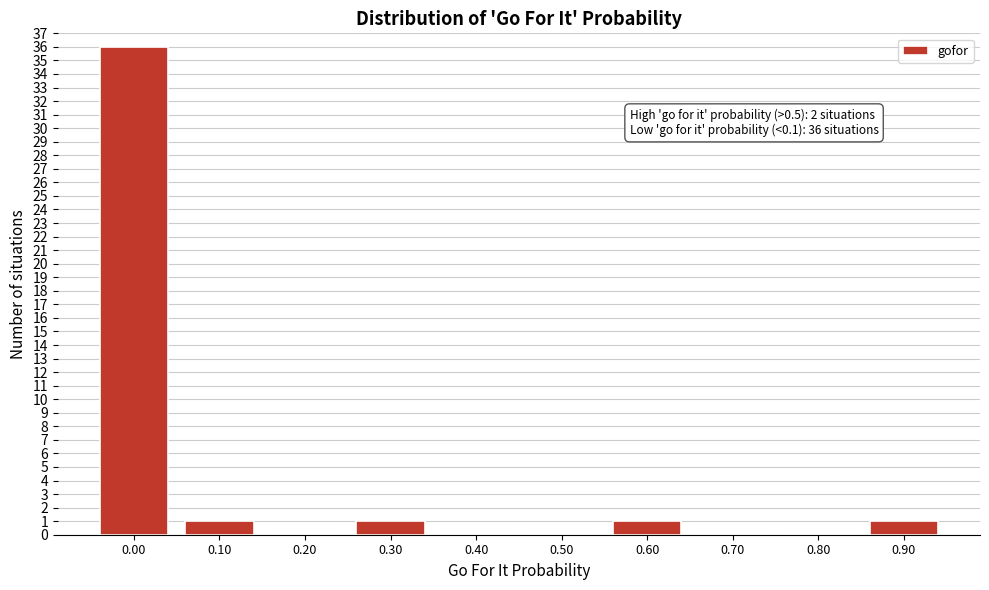

Reading left to right, transcribe all the data shown in this chart.

0.00=36	0.10=1	0.20=0	0.30=1	0.40=0	0.50=0	0.60=1	0.70=0	0.80=0	0.90=1